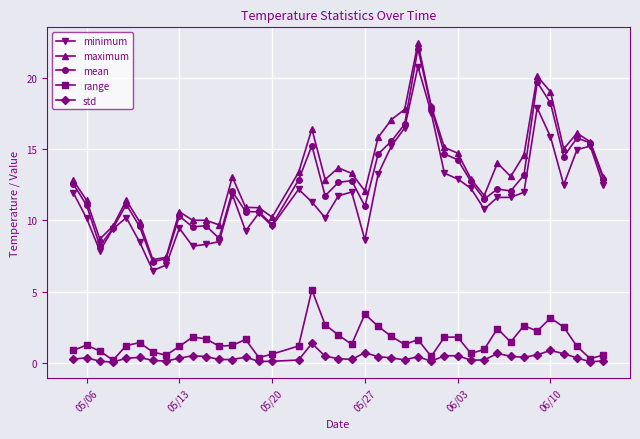

Which series has the widest spread of values?

maximum